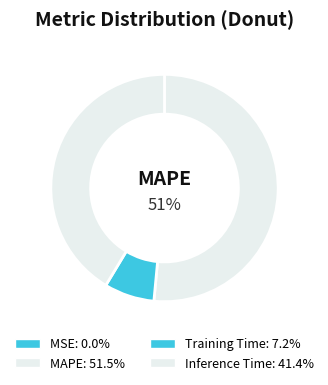

Which slice is the largest?

MAPE